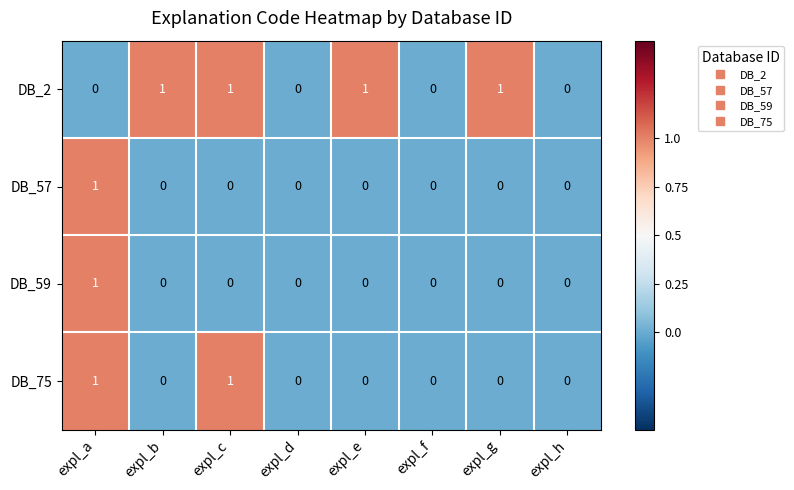

Between expl_f and expl_g, which series saw the biggest shift?

DB_2